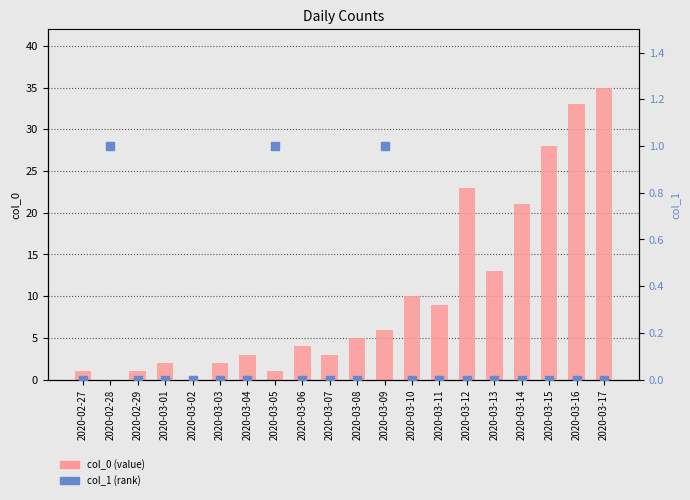

Which series has the largest total across all categories?

col_0 (value)